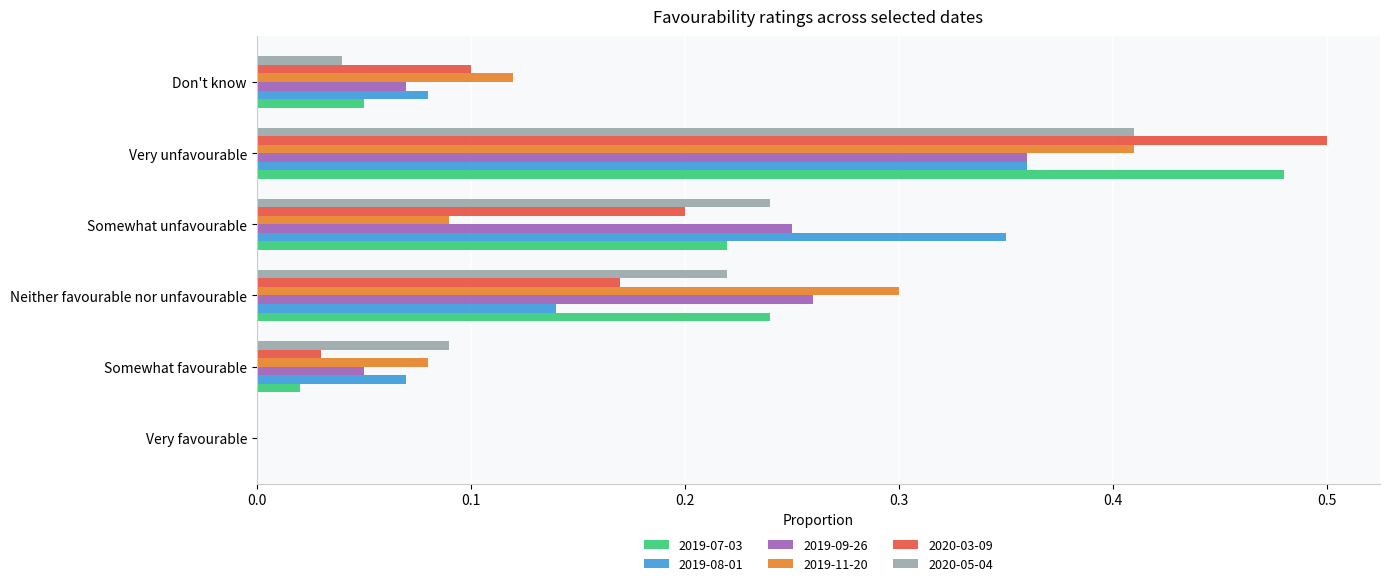

What is the total value across all series at Very unfavourable?

2.5